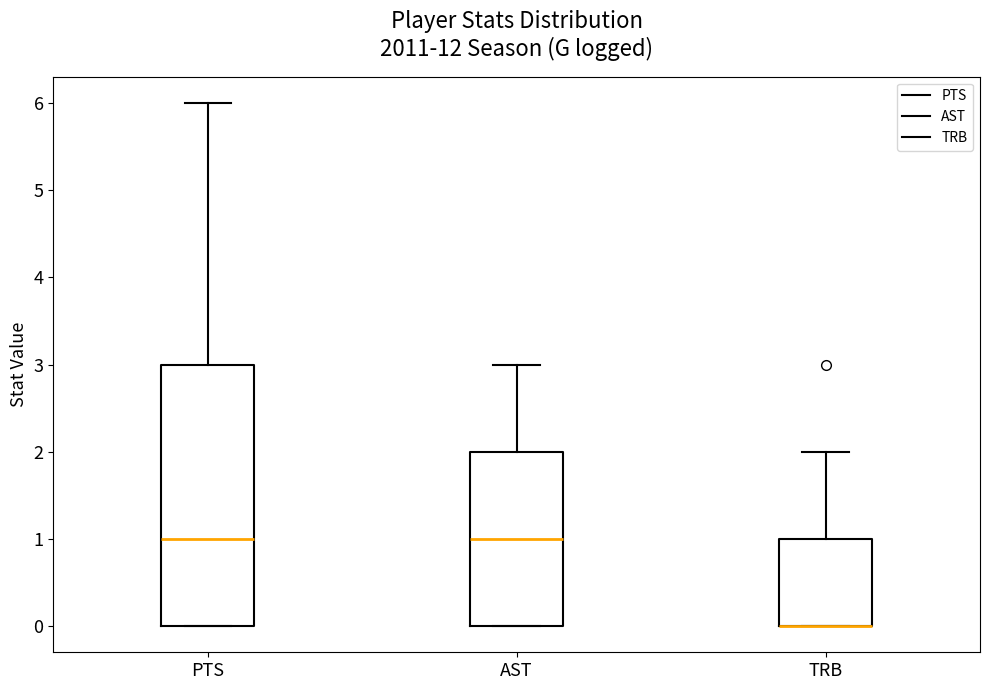

Reading left to right, transcribe this box plot: for each box, give where its median line is, the range the box spans, and where its two whiskers end, as read against the y-axis. The values are not printed on the chart, so give them approximately, as read against the axis.

PTS: median 1, box 0 to 3, whiskers 0 to 6
AST: median 1, box 0 to 2, whiskers 0 to 3
TRB: median 0 (drawn on the box's lower edge), box 0 to 1, whiskers 0 to 2